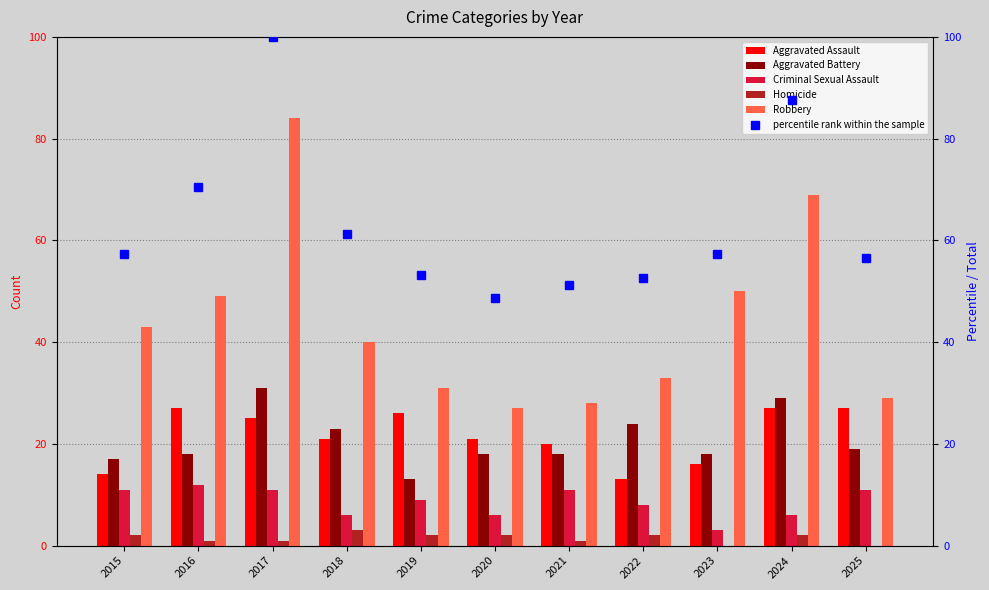

Which series has the widest spread of values?

Robbery